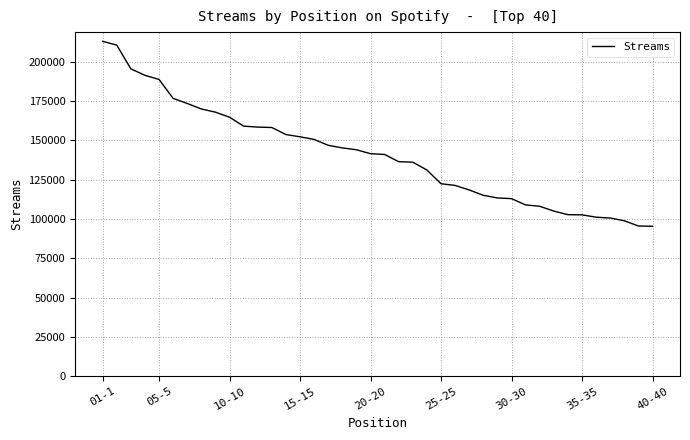

What is the difference between the maximum and minimum values?

117592